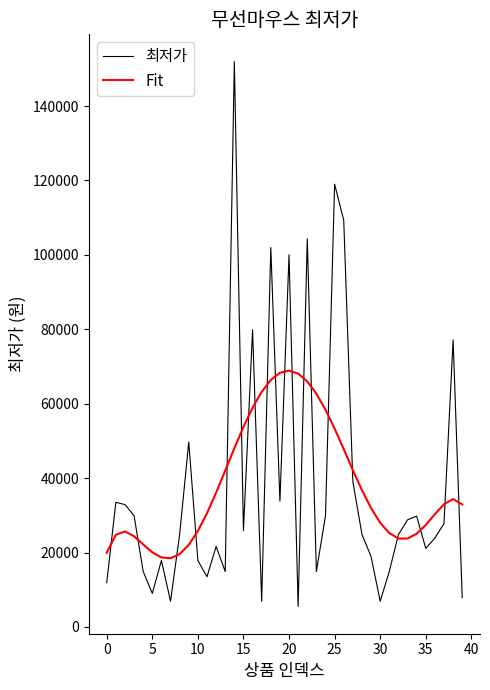

After their last crossing, which series has the higher values: 최저가 or Fit?

Fit